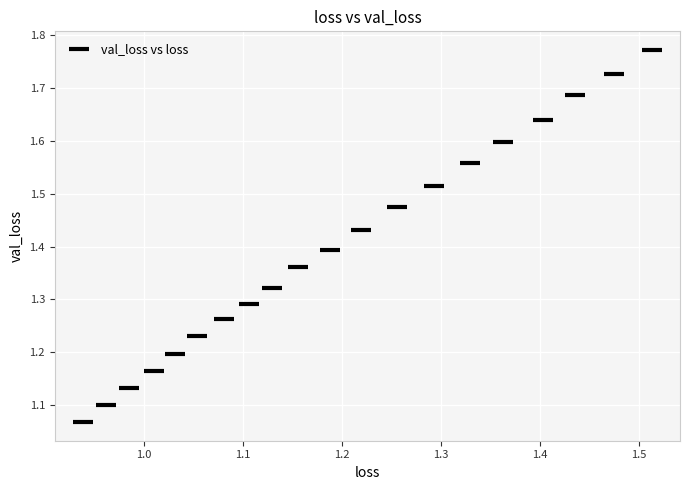

What is the range of X values (max minus min)?

0.6